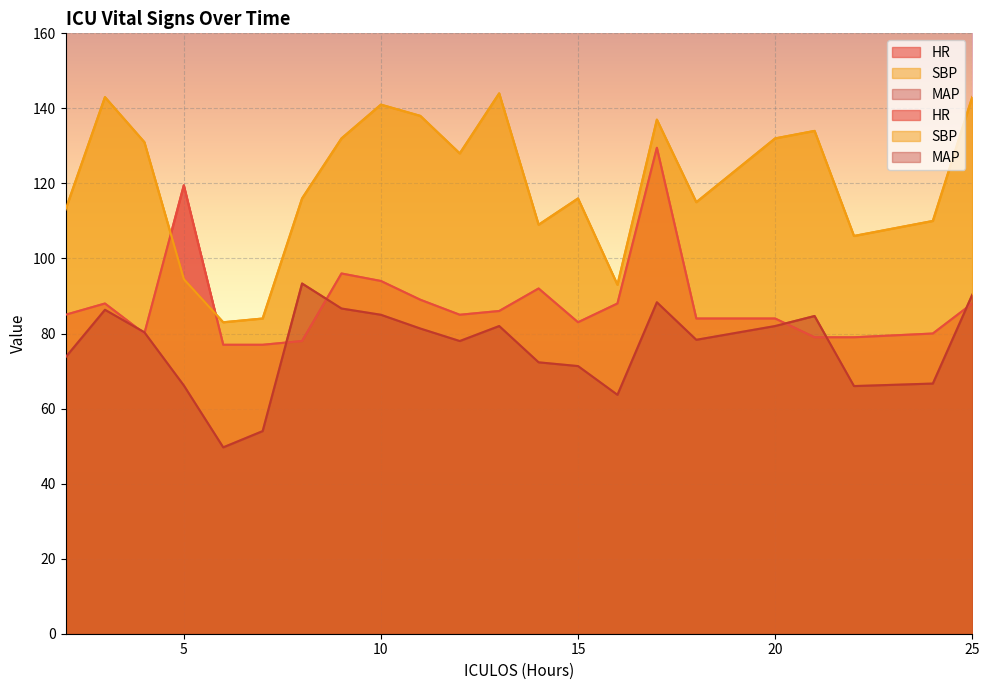

What is the spread (max minus min) of values at 12?

50.0